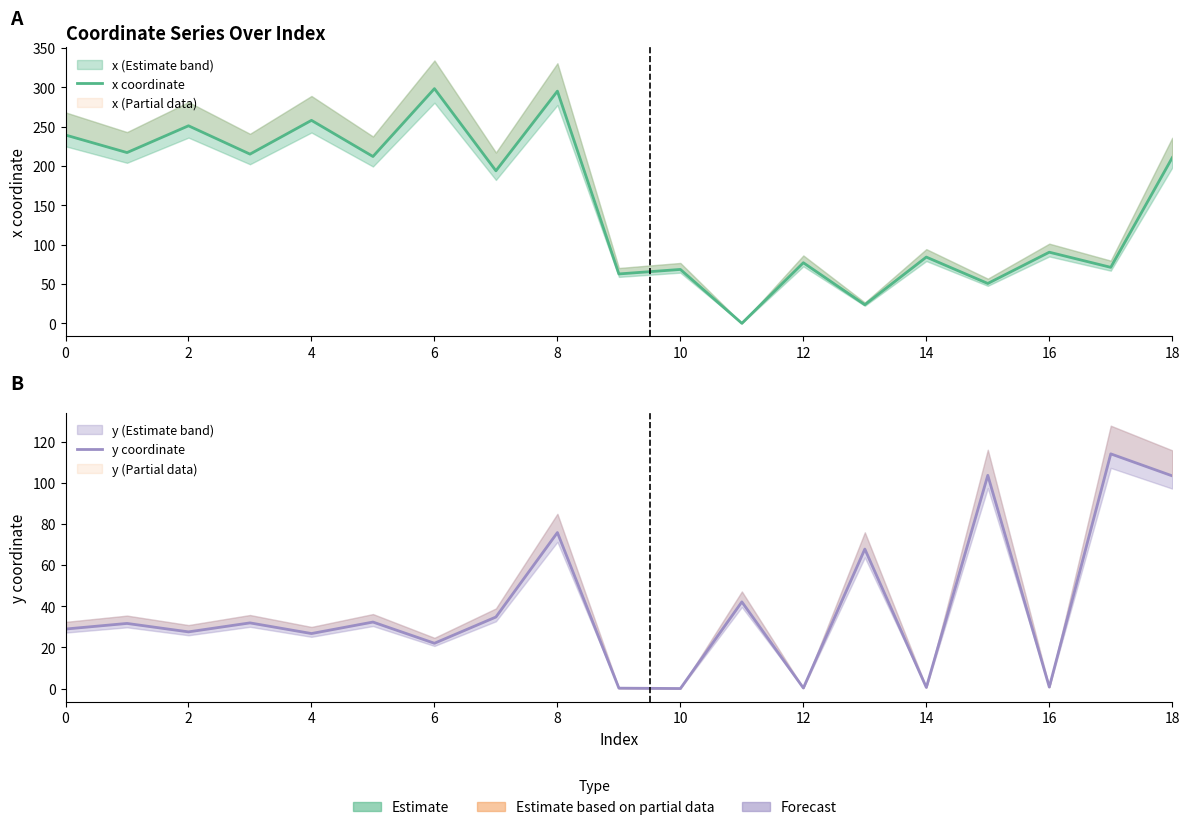

Where do y coordinate and x coordinate first cross each other?

10 and 11